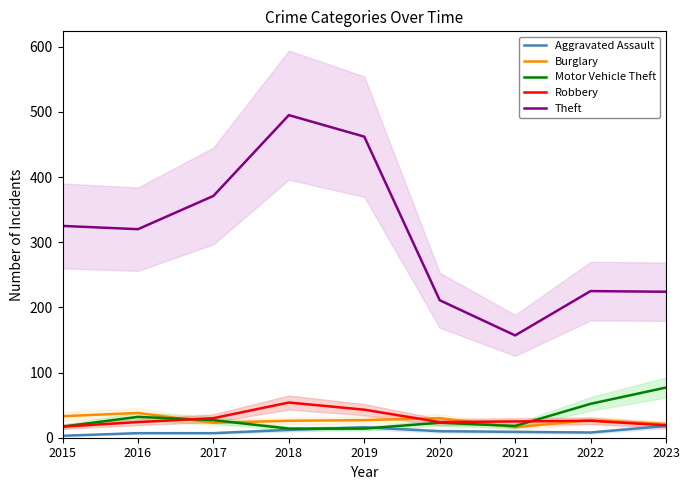

What is the maximum value for Motor Vehicle Theft?

77